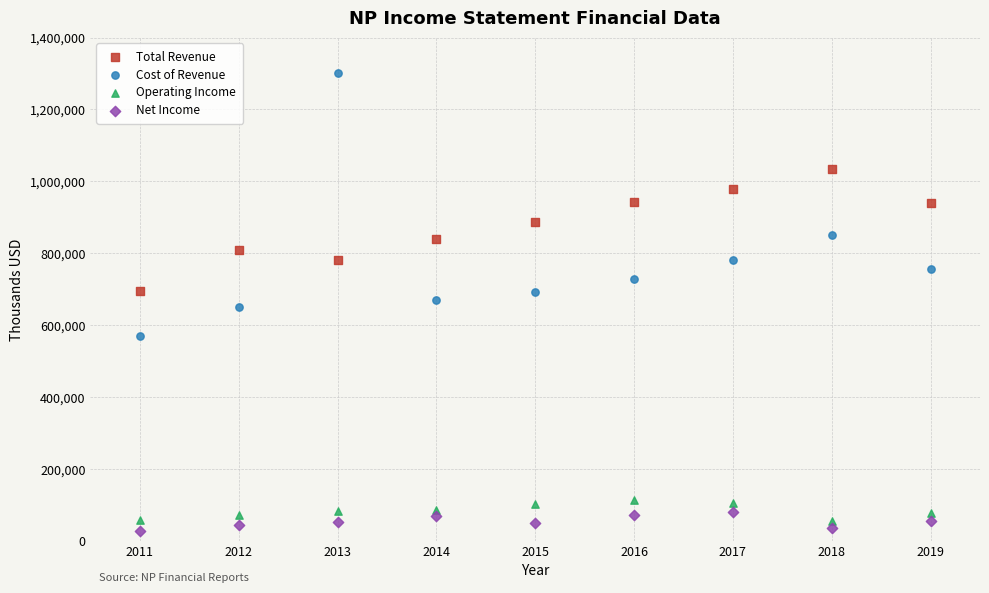

Which series has the largest Y range (max minus min)?

Cost of Revenue